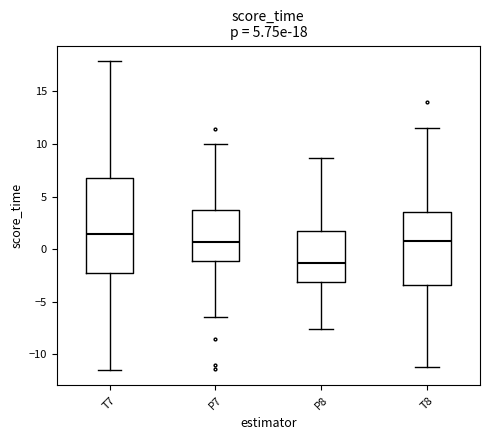

Which box is the tallest, from its lower edge to its upper edge?

T7